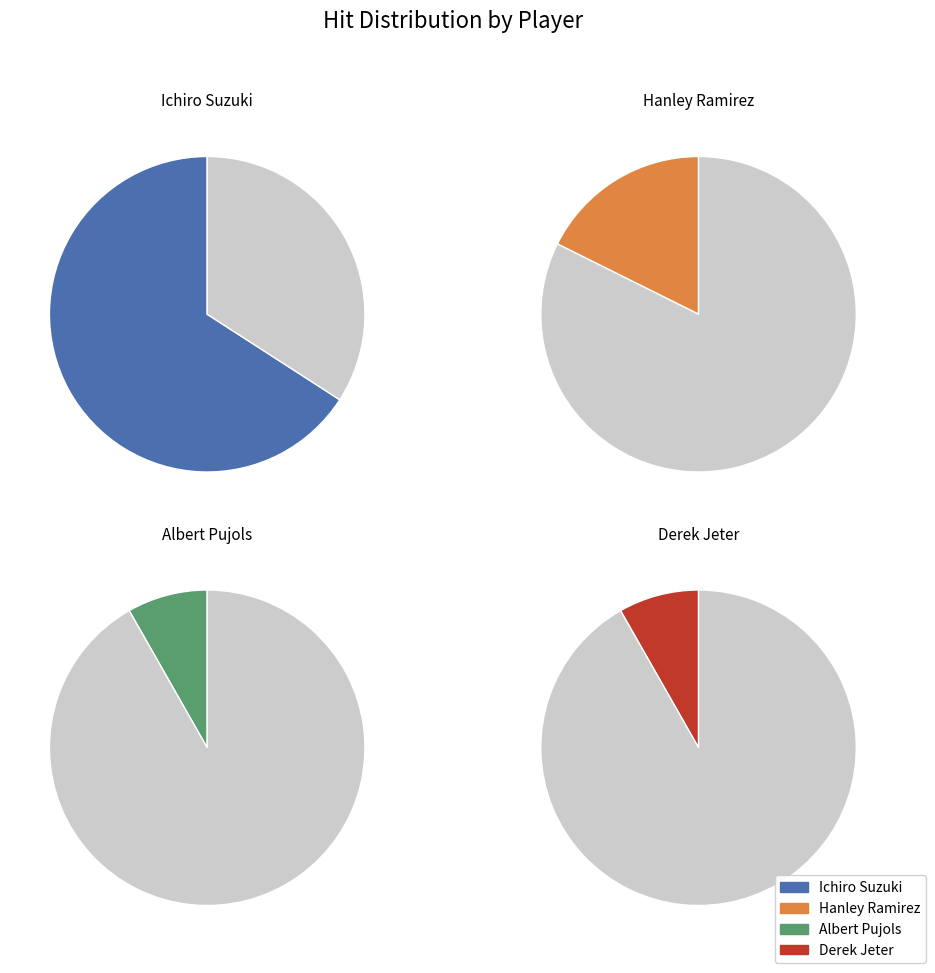

To the nearest percent, what is the difference between the Derek Jeter and Ichiro Suzuki slice percentages?

58%